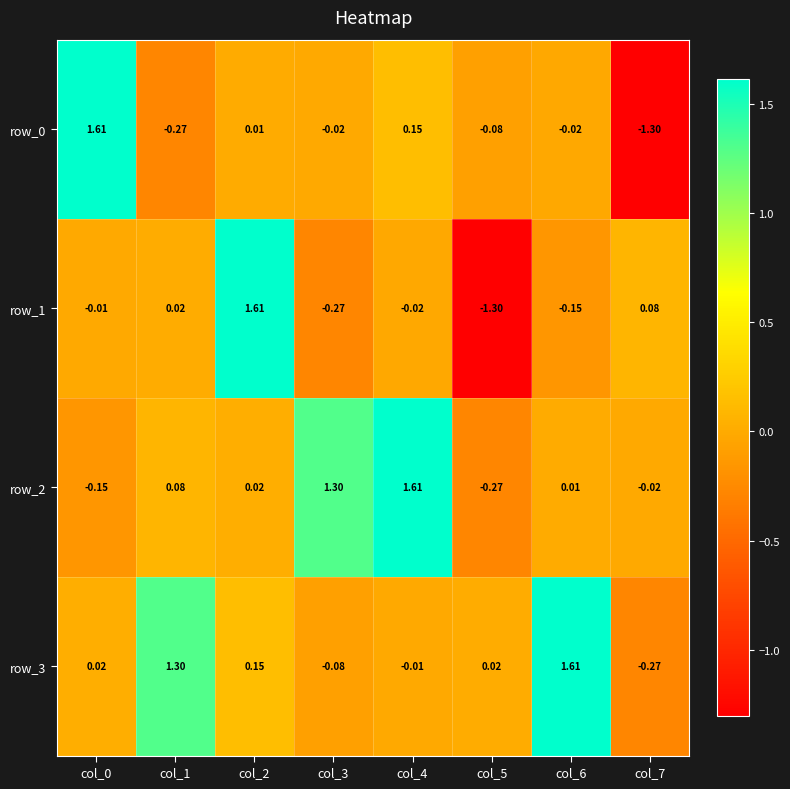

Is the value of row_0 at col_2 greater than the value of row_1 at col_5?

Yes